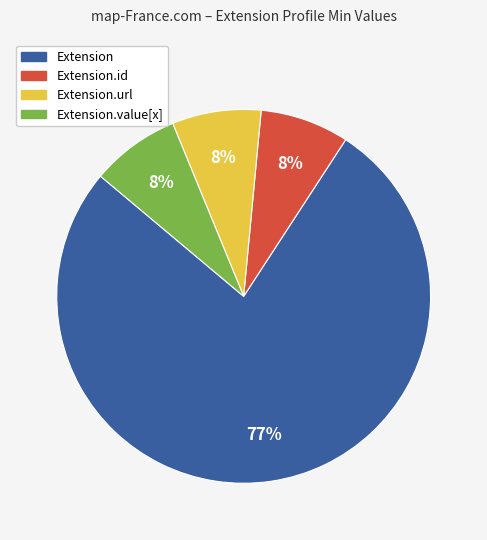

The Extension.url slice represents 8% of the pie. True or false?

True